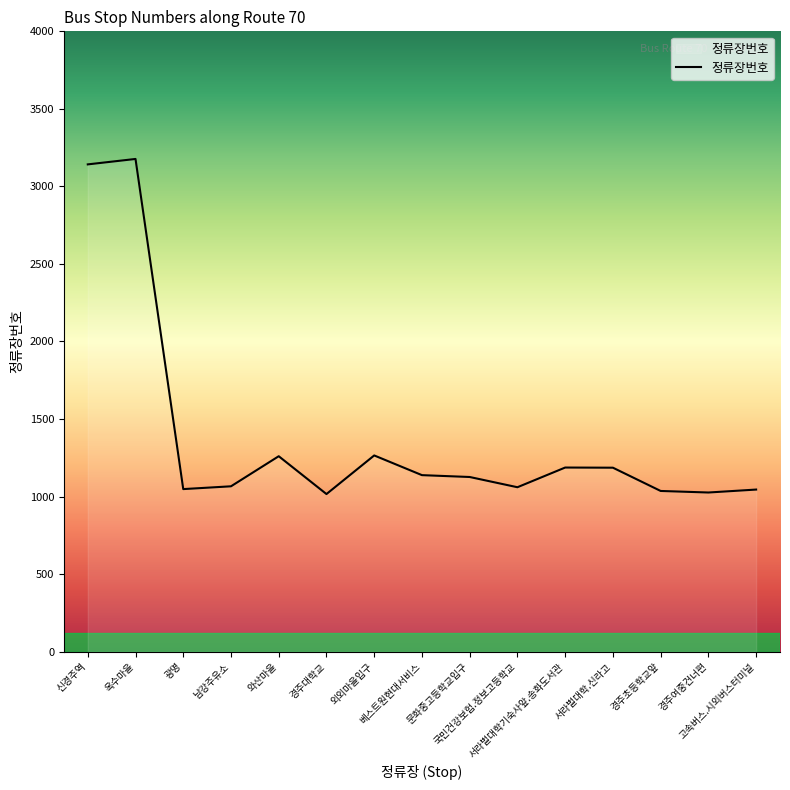

What is the smallest value displayed?

1016